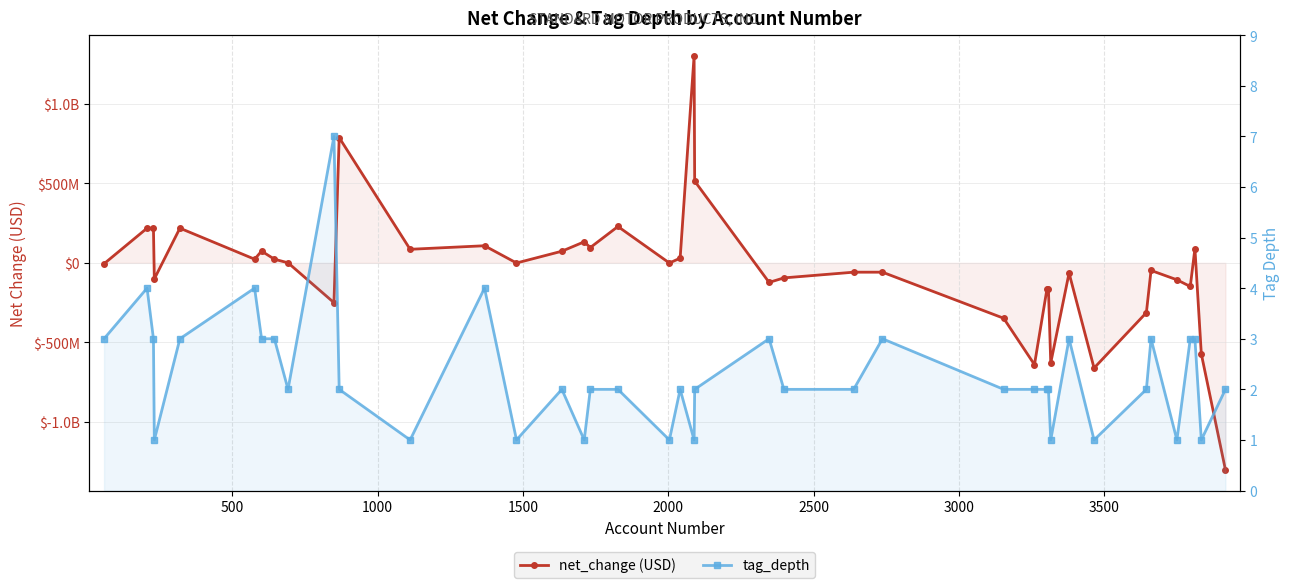

How many times do net_change (USD) and tag_depth cross each other?

12